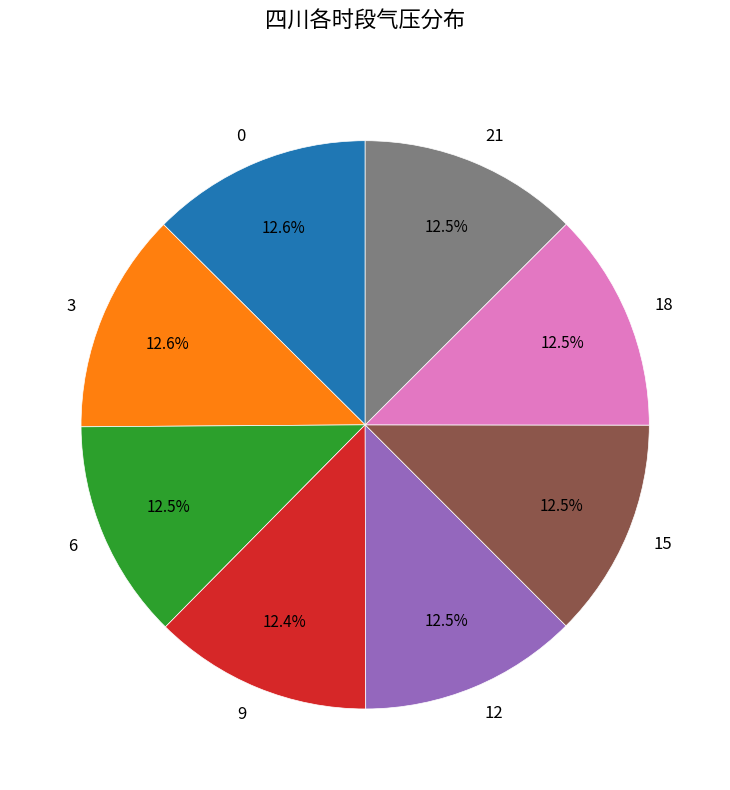

Does any single category account for the majority?

No